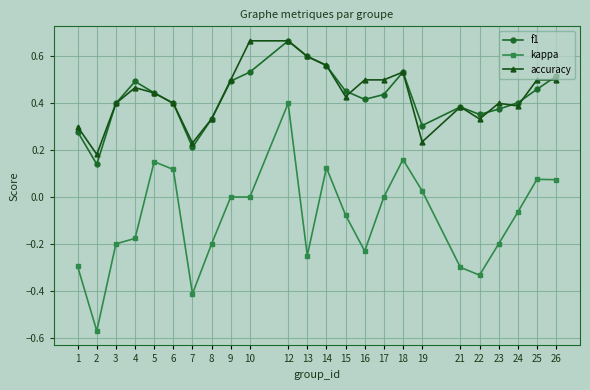

Which series changed the most between 5 and 21?

kappa